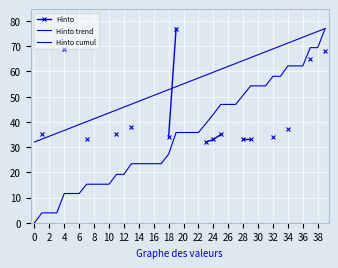

True or false: Hinto cumul and Hinto intersect in this chart.

False